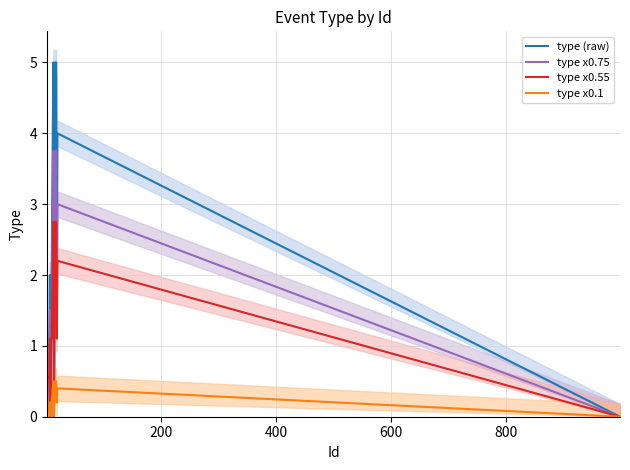

At how many categories does at least one series exceed 4?

4